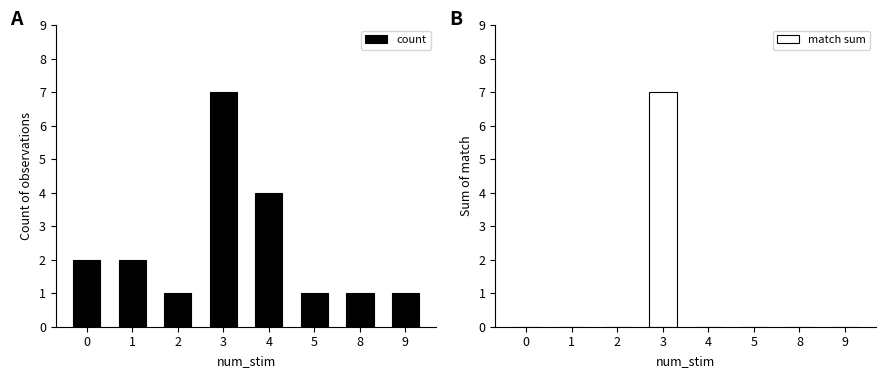

What is the total value across all series at 0?

2